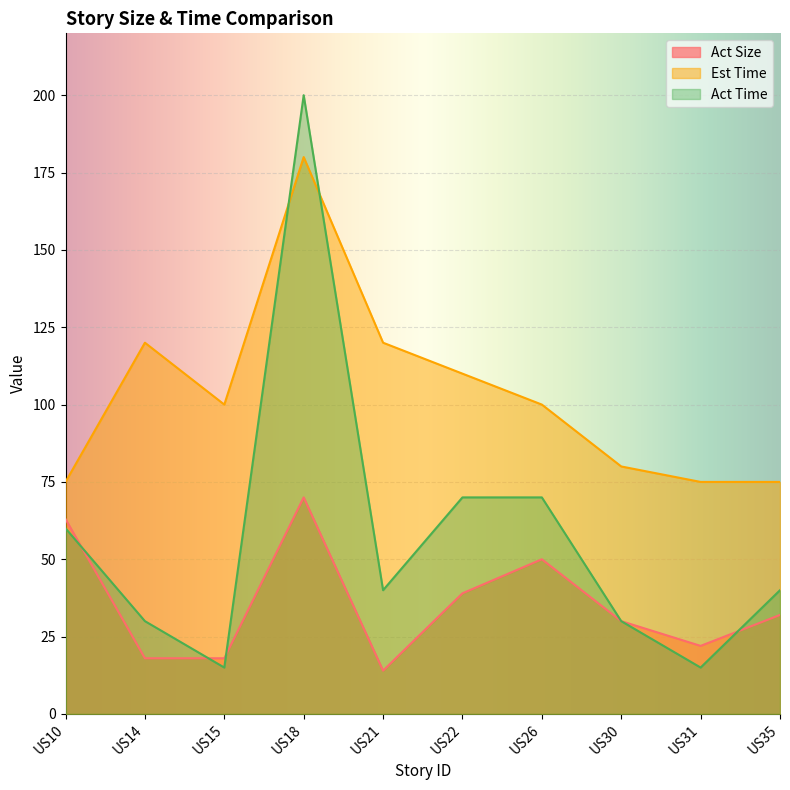

Rank the series by their maximum value, from lowest to highest.

Act Size, Est Time, Act Time